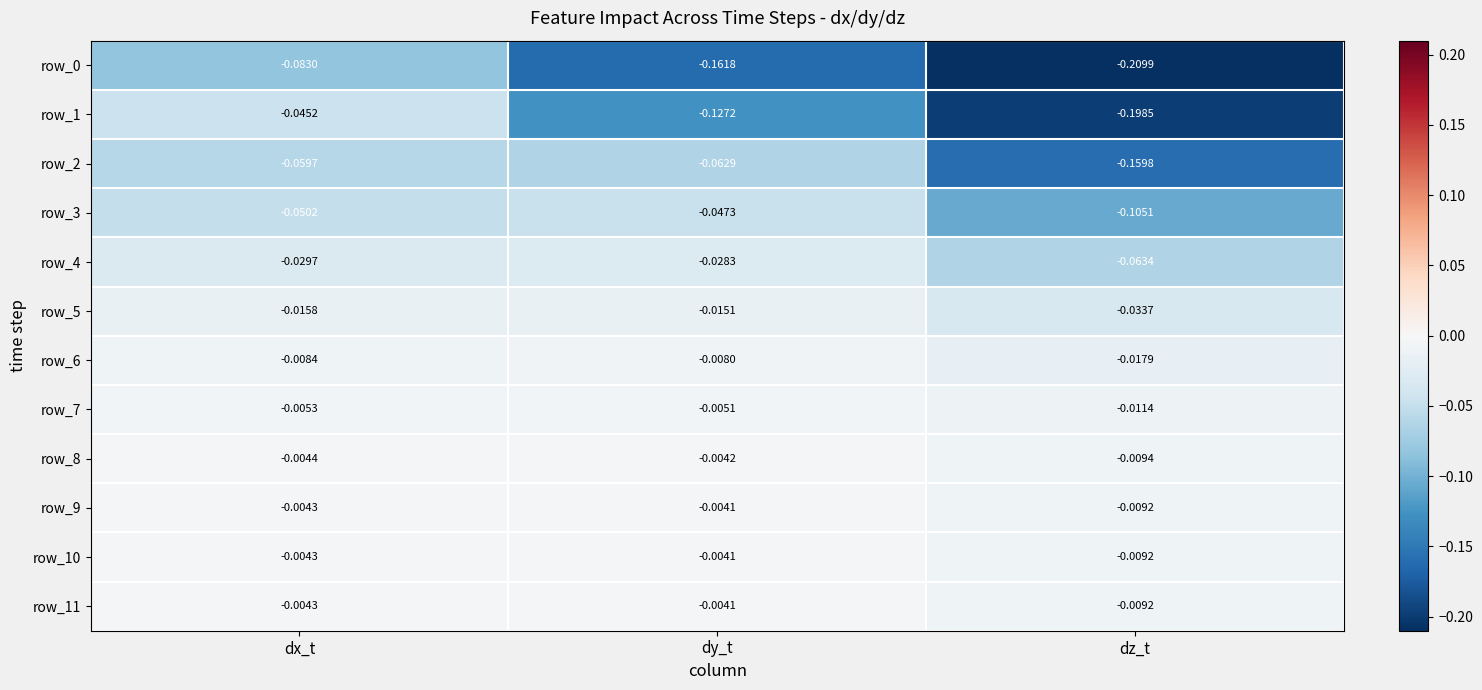

Where is row_7 nearest to the value 0?

dy_t